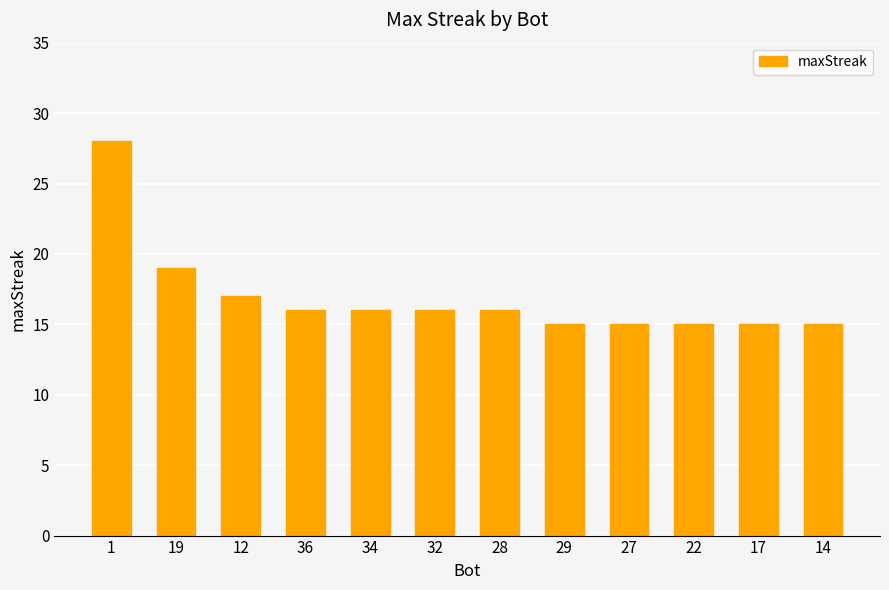

What is the difference between the values at 19 and 29?

4